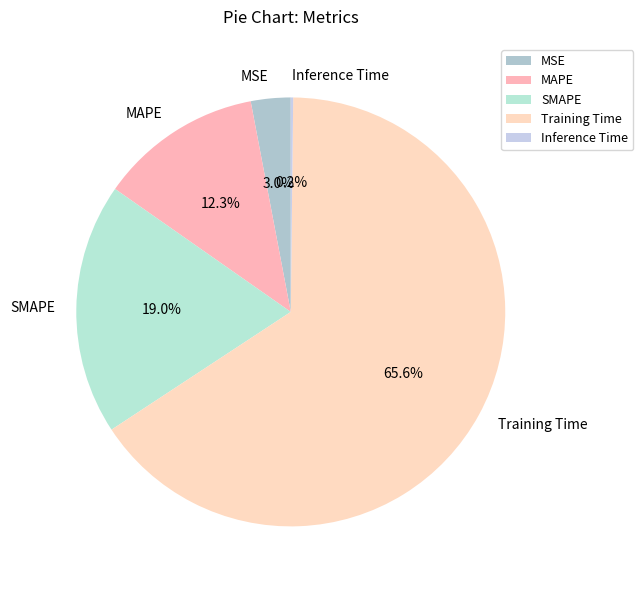

Is there a majority slice in this chart?

Yes